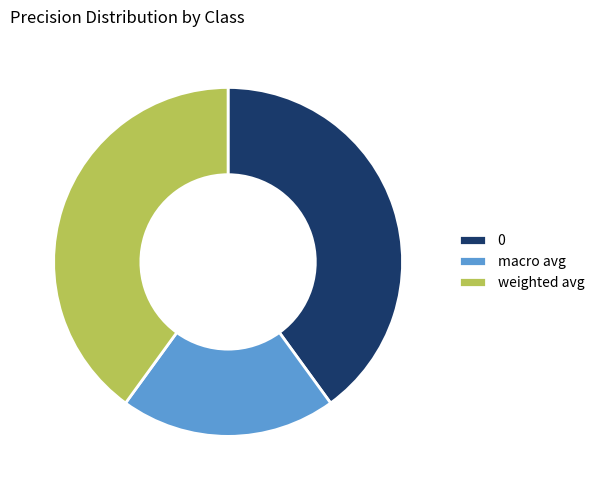

True or false: 0 accounts for 55% of the total.

False